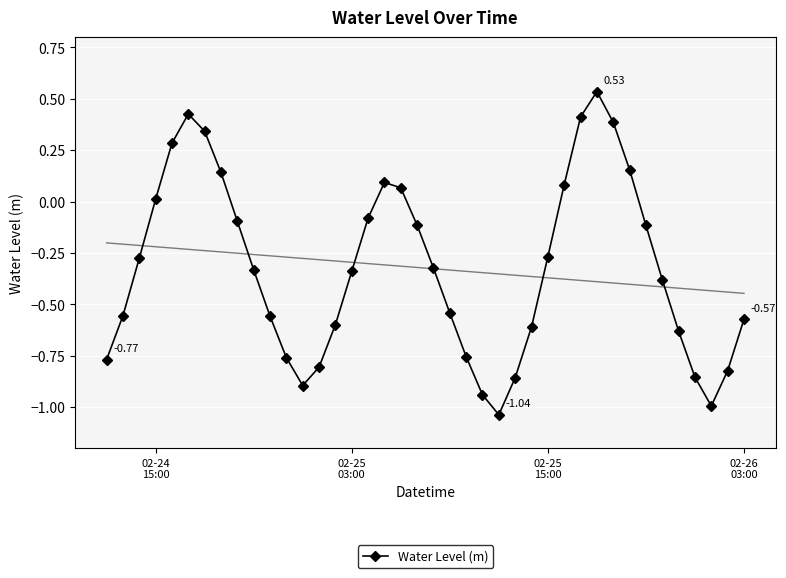

How many values are above zero?

12